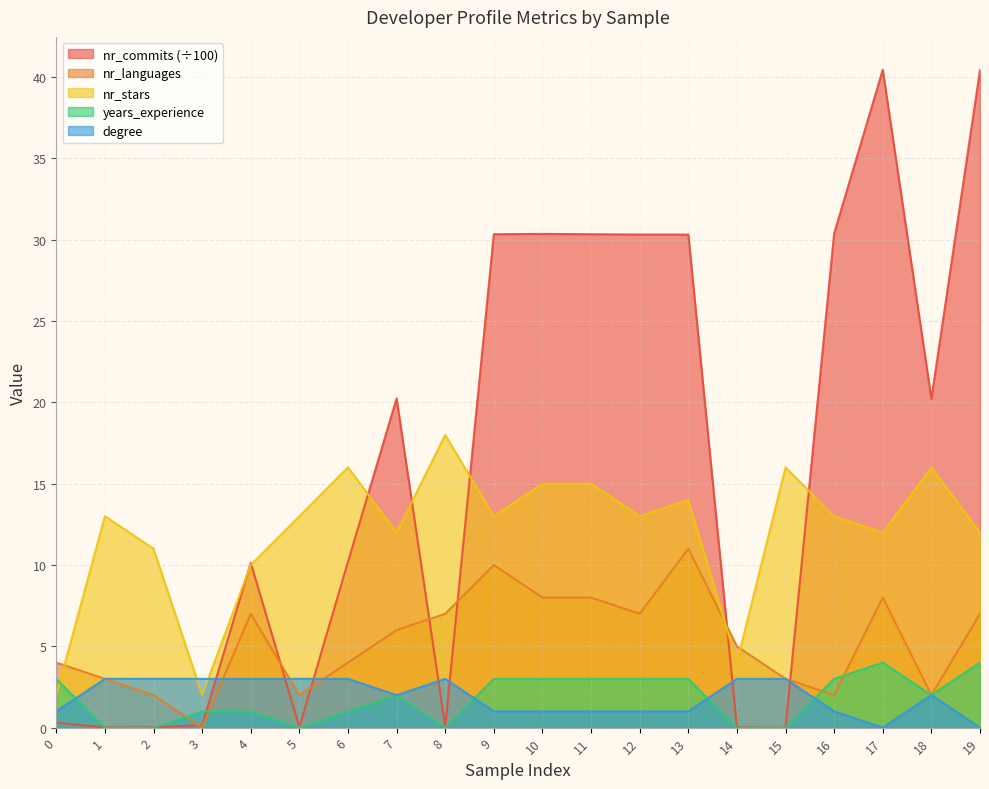

Count the number of categories in the chart.

20